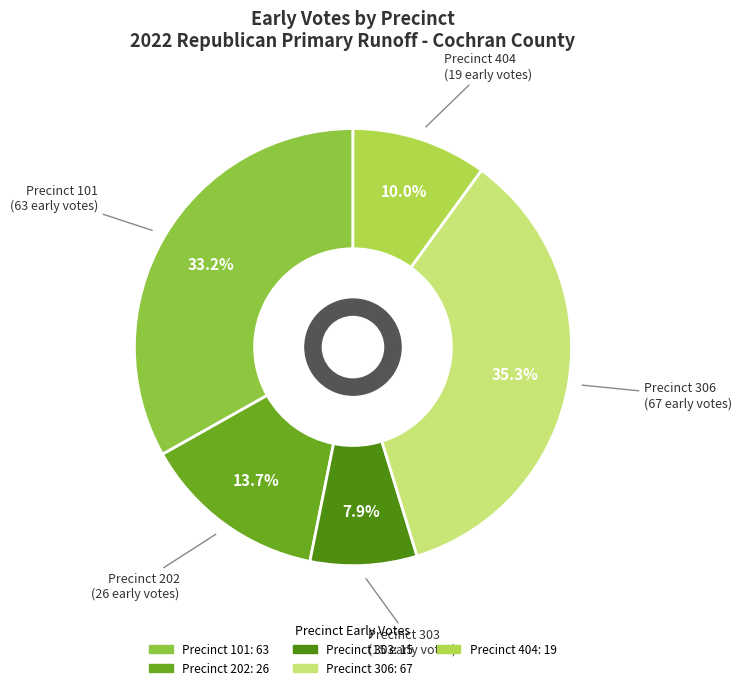

Is there any slice that represents more than half of the pie?

No